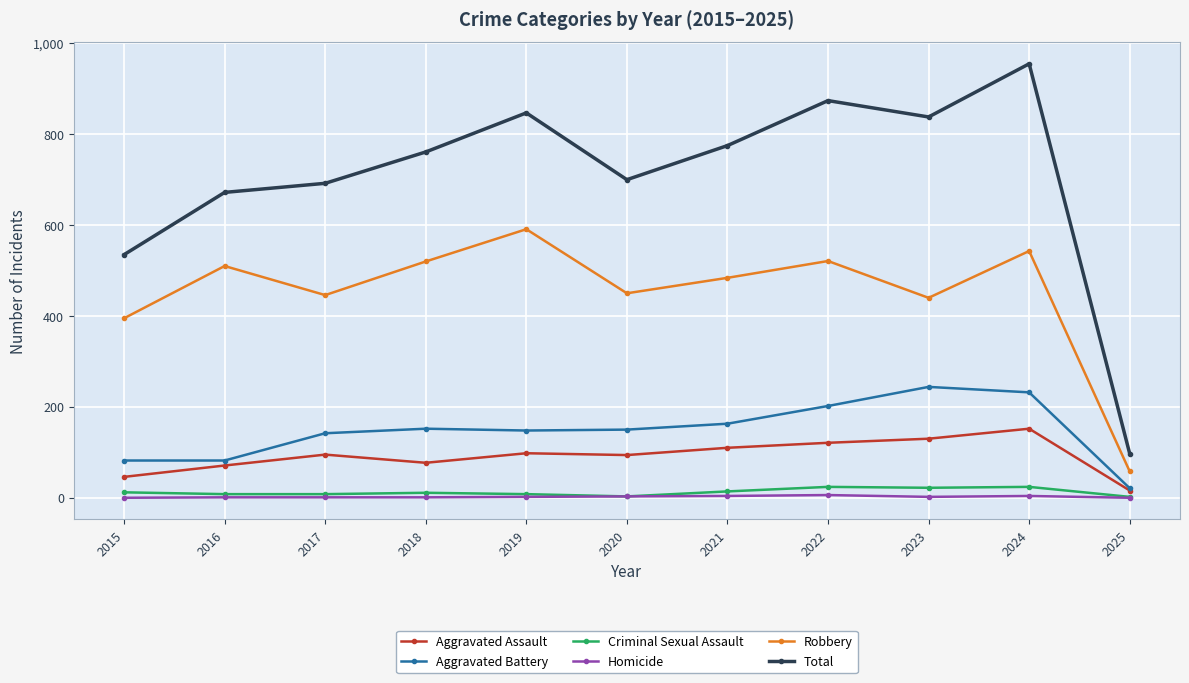

What are all the series names shown in the legend?

Aggravated Assault, Aggravated Battery, Criminal Sexual Assault, Homicide, Robbery, Total